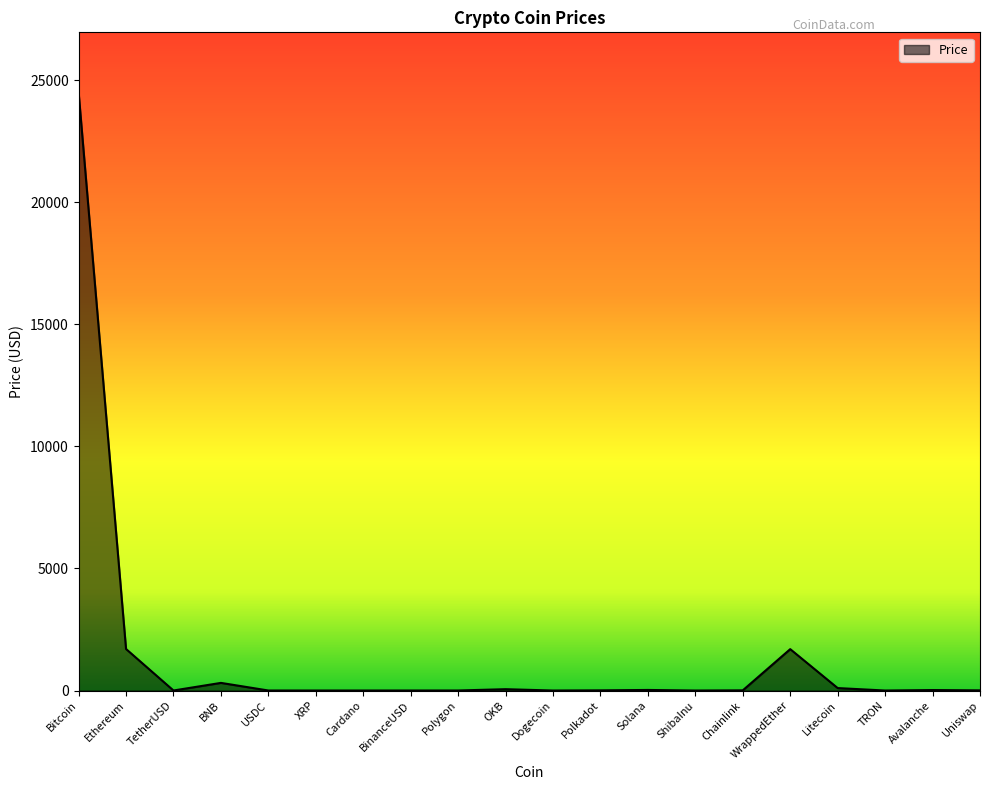

Between WrappedEther and OKB, which is larger?

WrappedEther